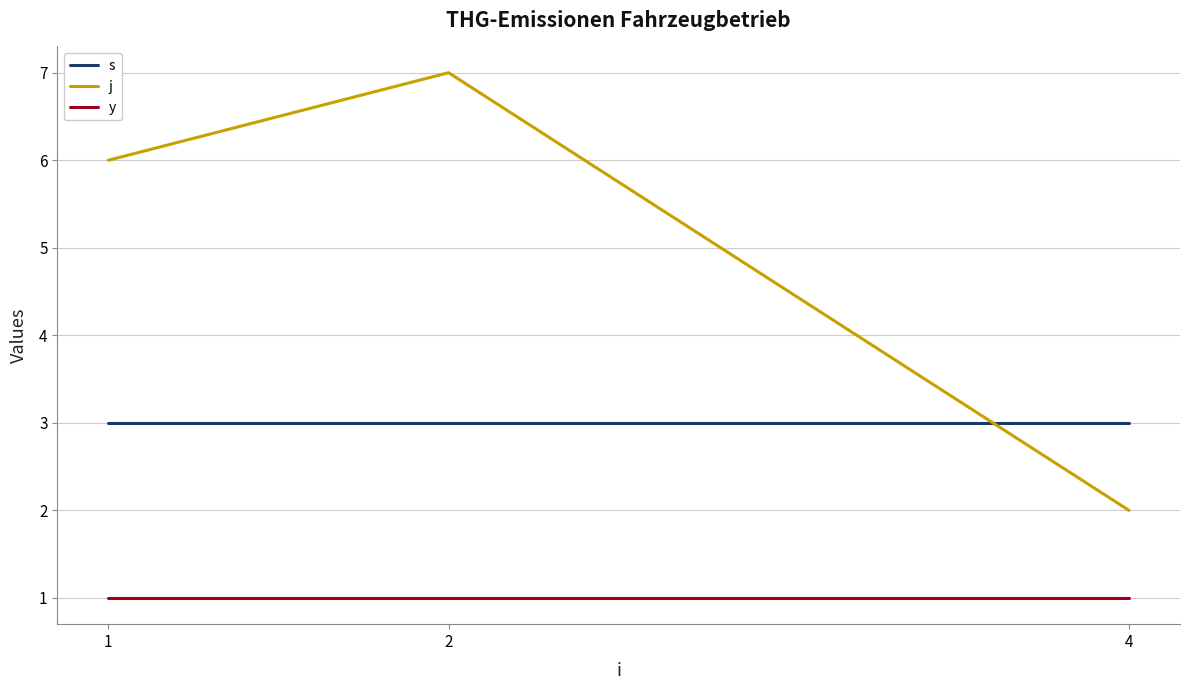

List the series in order of their peak value, highest first.

j, s, y